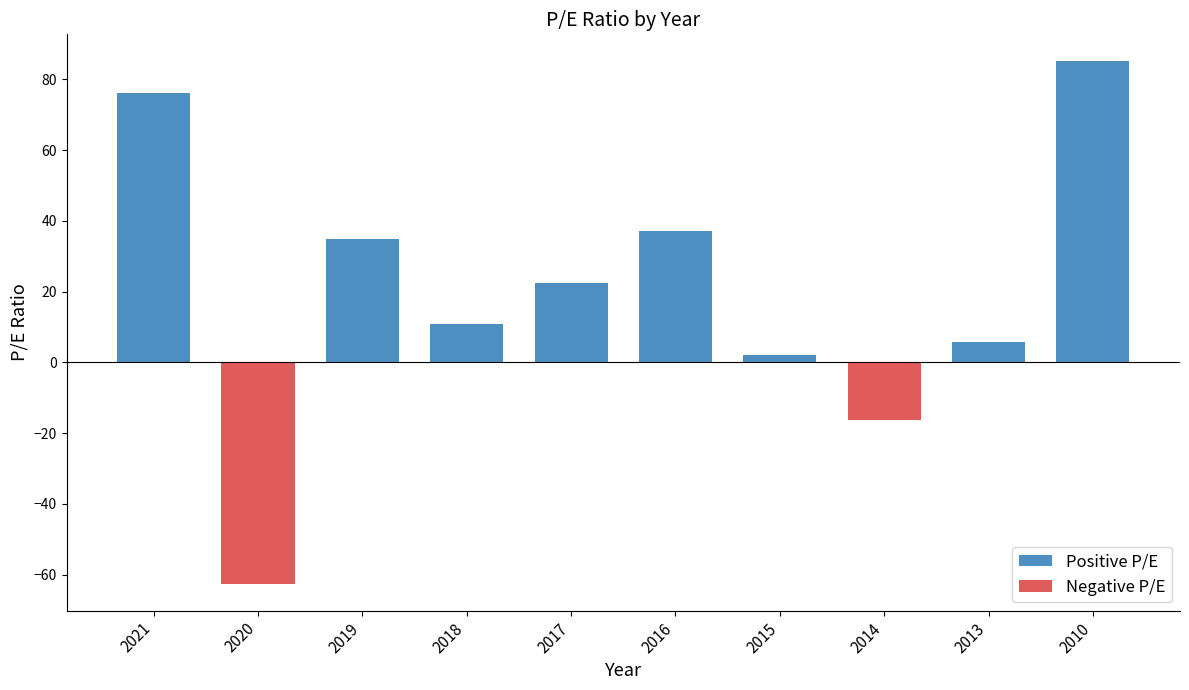

How many groups of bars are there?

10